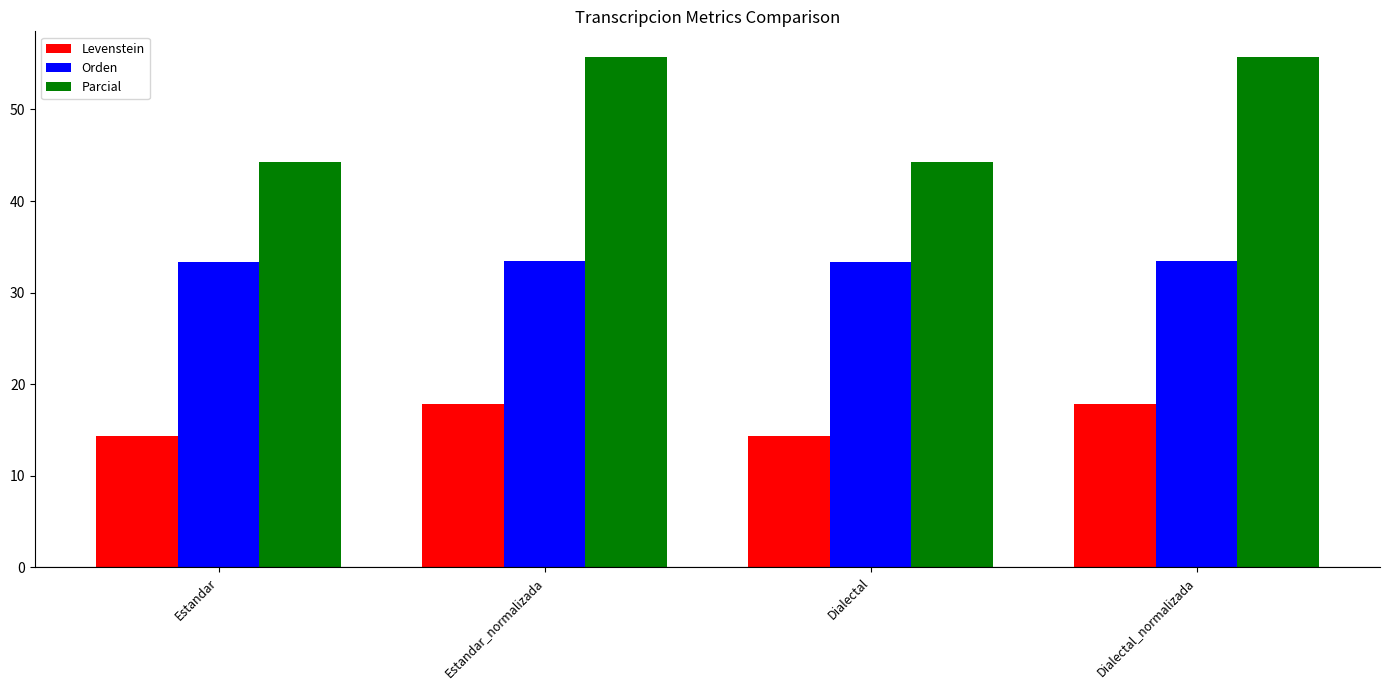

Is it true that Parcial equals 21.5 at Dialectal_normalizada?

False